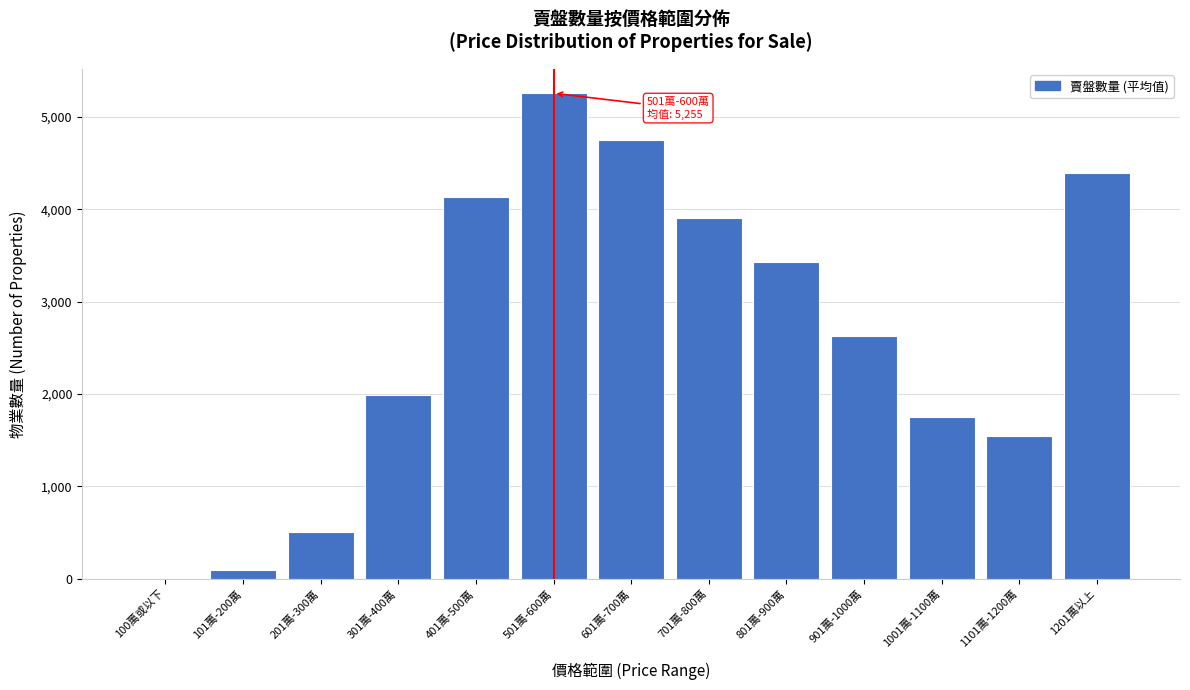

What is the greatest value displayed?

5255.3